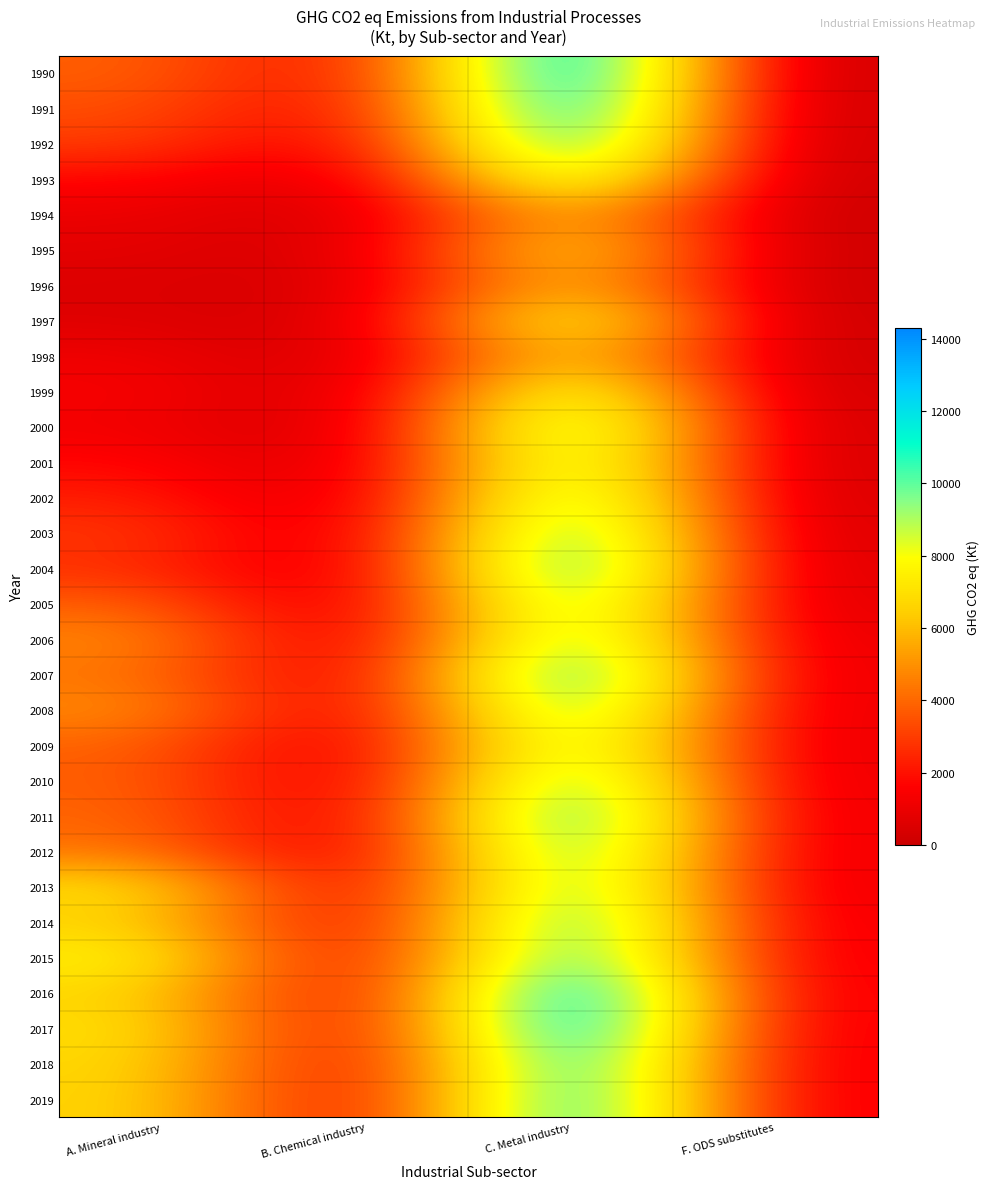

At which category does the chart reach its minimum across all series?

F. ODS substitutes